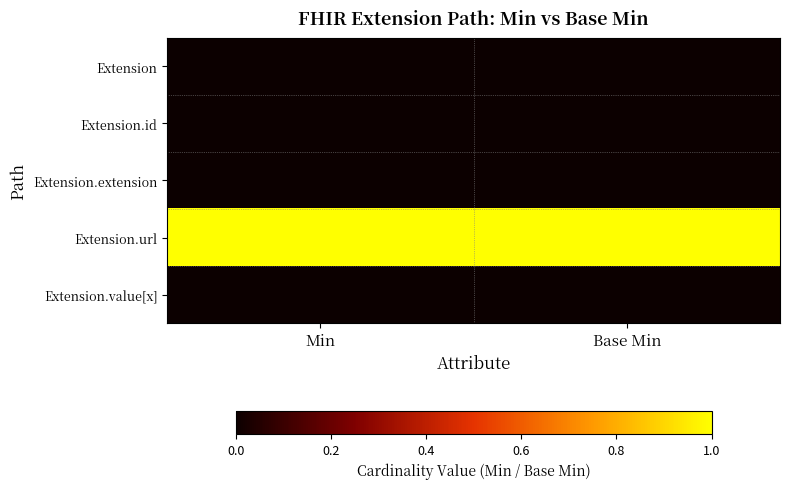

Reading left to right, list all the values displayed in this chart.

Extension: Min=0	Base Min=0
Extension.id: Min=0	Base Min=0
Extension.extension: Min=0	Base Min=0
Extension.url: Min=1	Base Min=1
Extension.value[x]: Min=0	Base Min=0